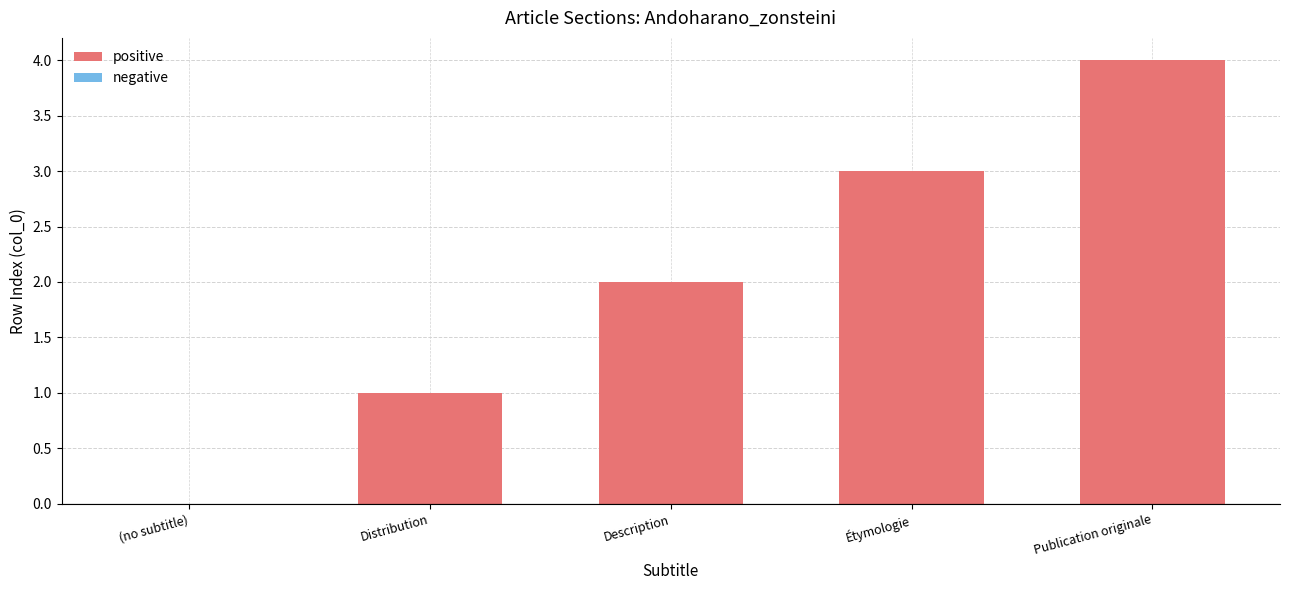

Is it true that the value at Distribution is 2?

False